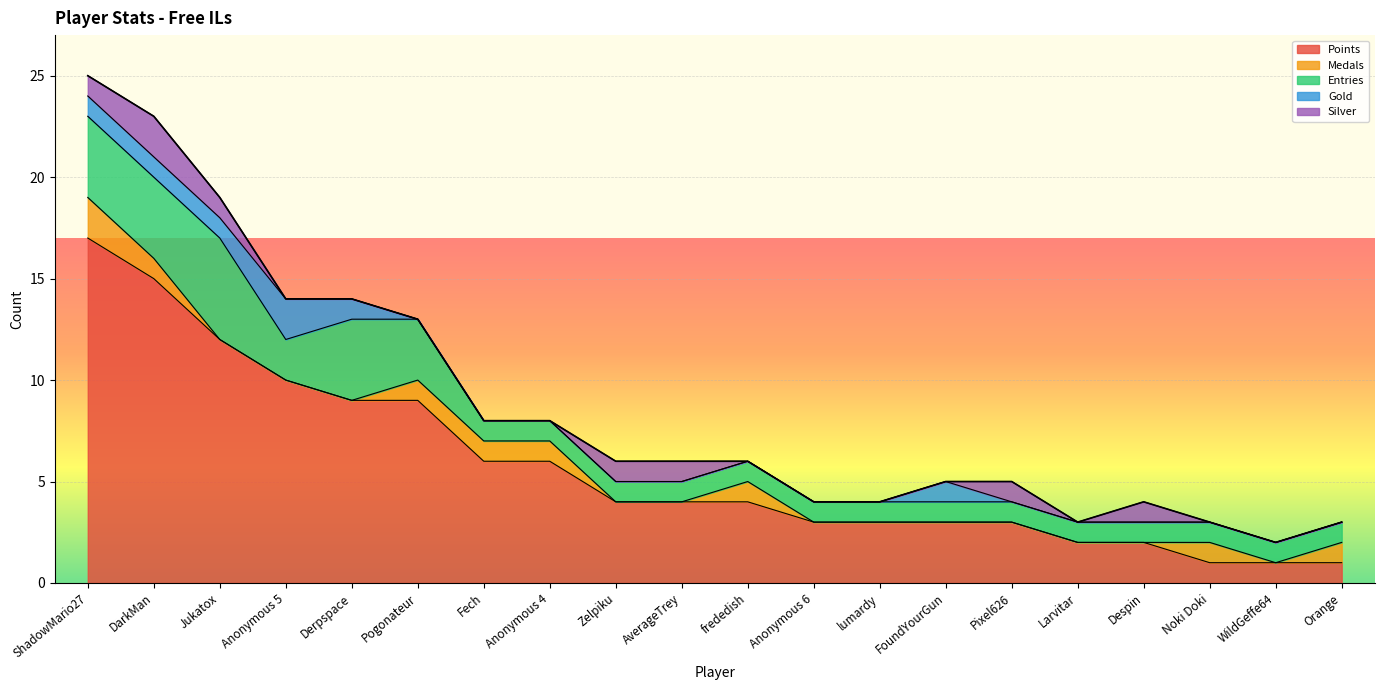

Is it true that Medals equals 2 at Noki Doki?

False